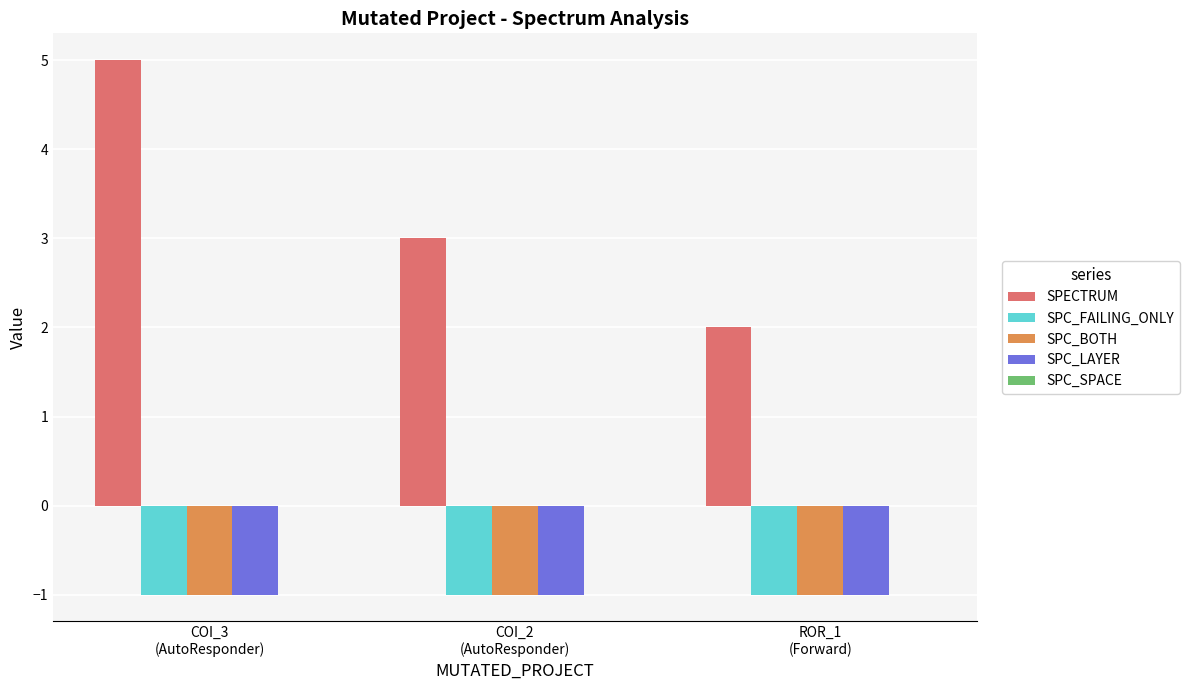

What is the value of the SPC_BOTH bar at the 3rd from the left?

-1